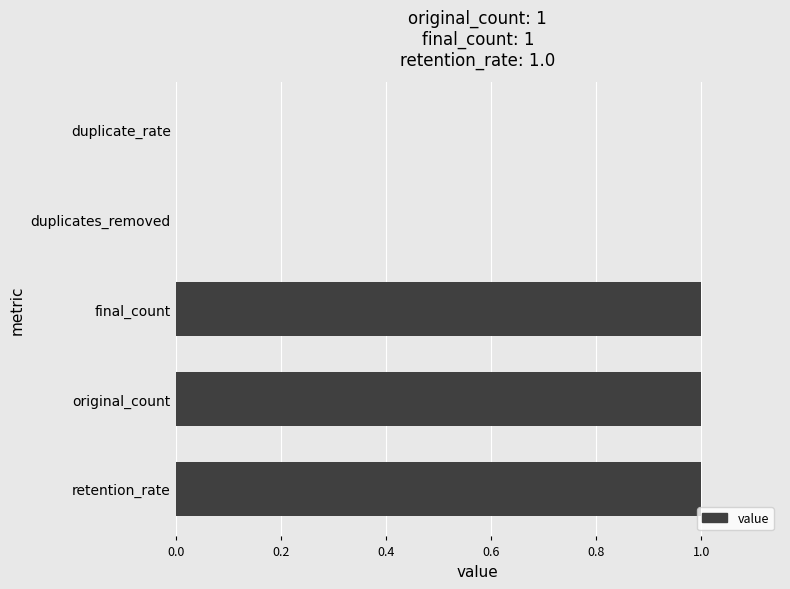

Between final_count and duplicate_rate, which is larger?

final_count